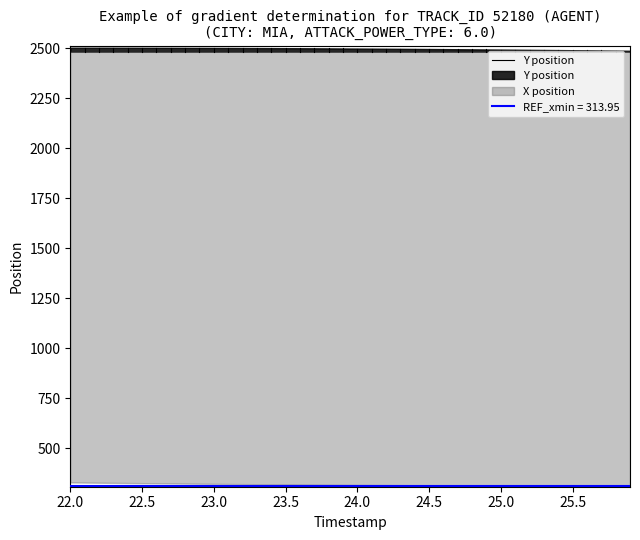

List the series in order of their overall mean, lowest first.

X position, Y position